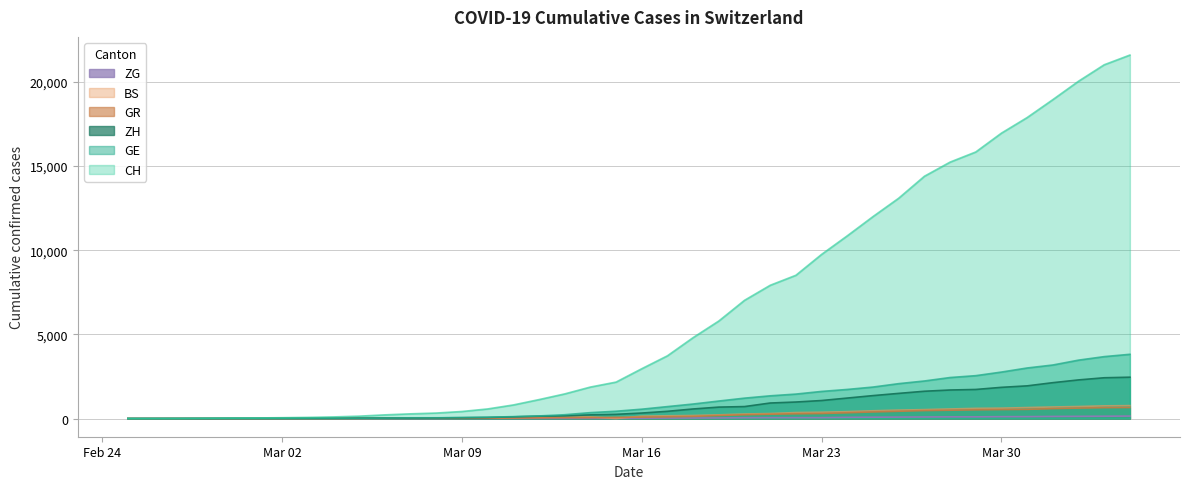

Is it true that ZH equals 10 at Mar 02?

True